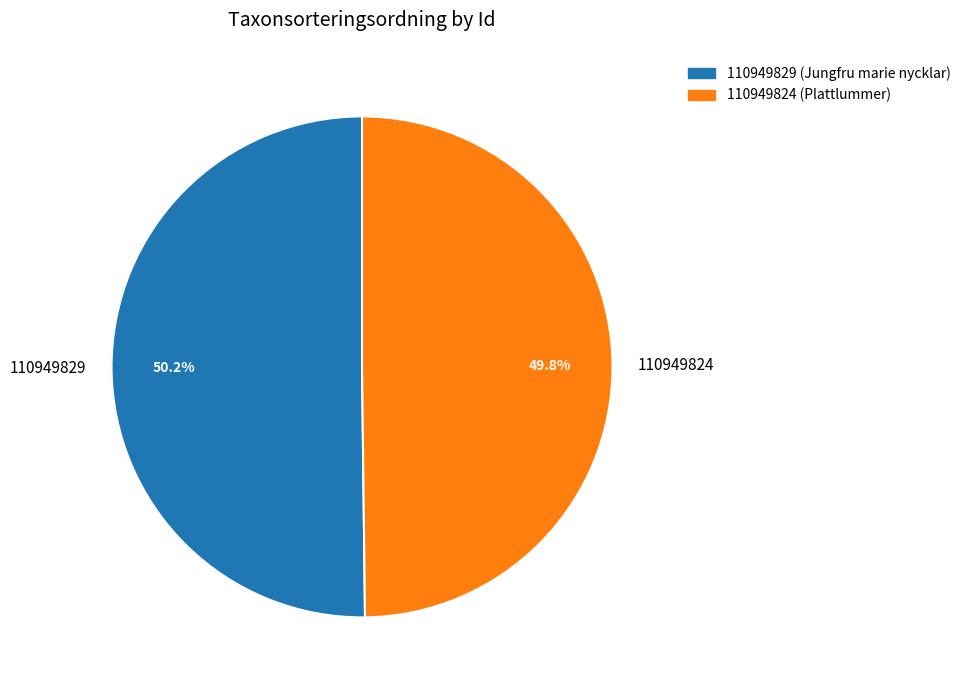

What is the ratio of the value at 110949829 to the value at 110949824?

1.0